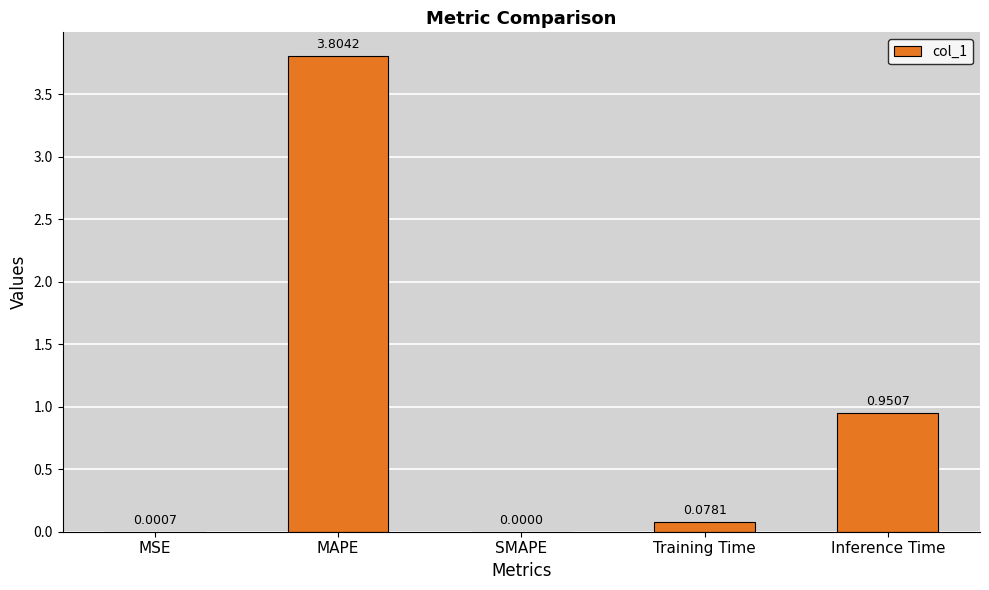

At which category does the chart reach its peak across all series?

MAPE